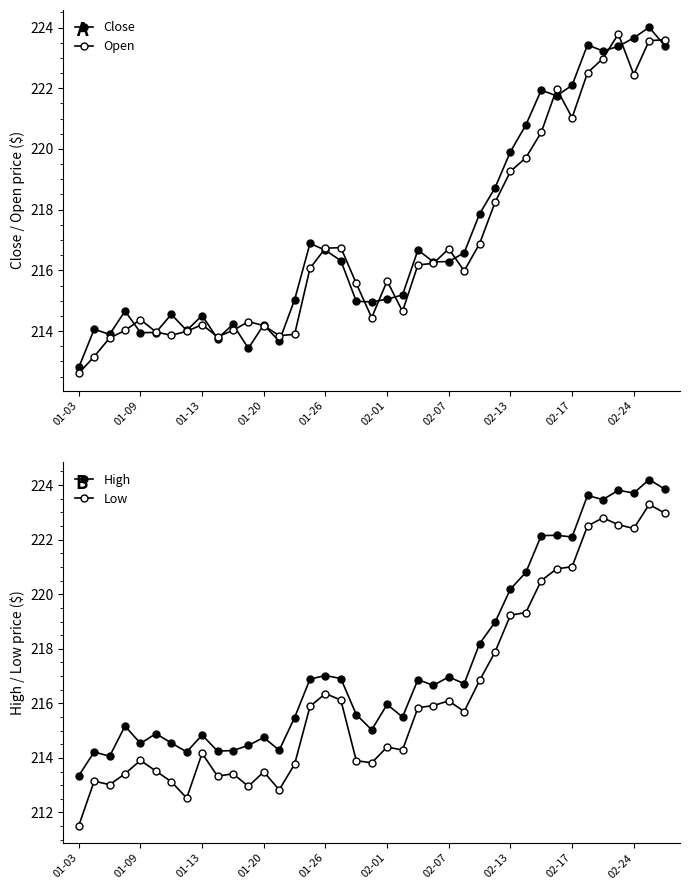

How many distinct data groups are displayed?

4